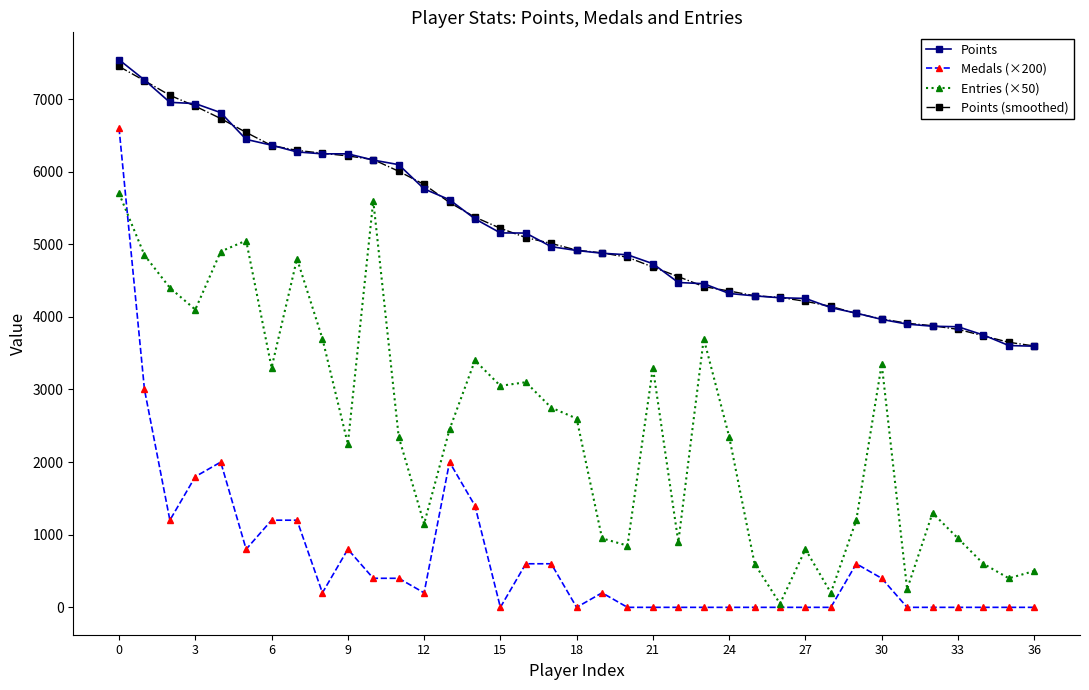

Which series has the largest range (max minus min)?

Medals (×200)